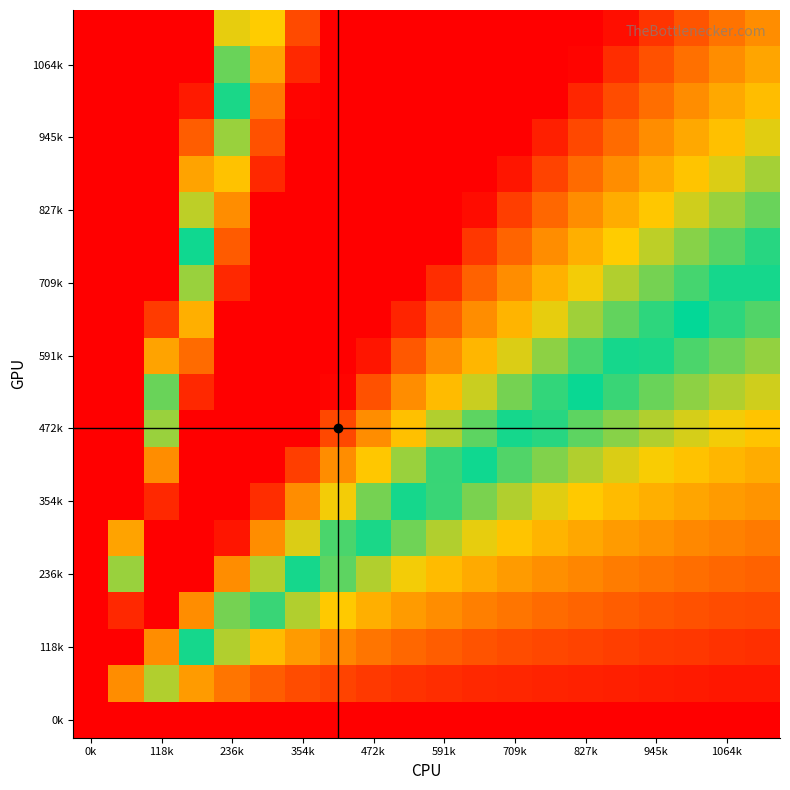

What is the greatest value displayed?

1.0